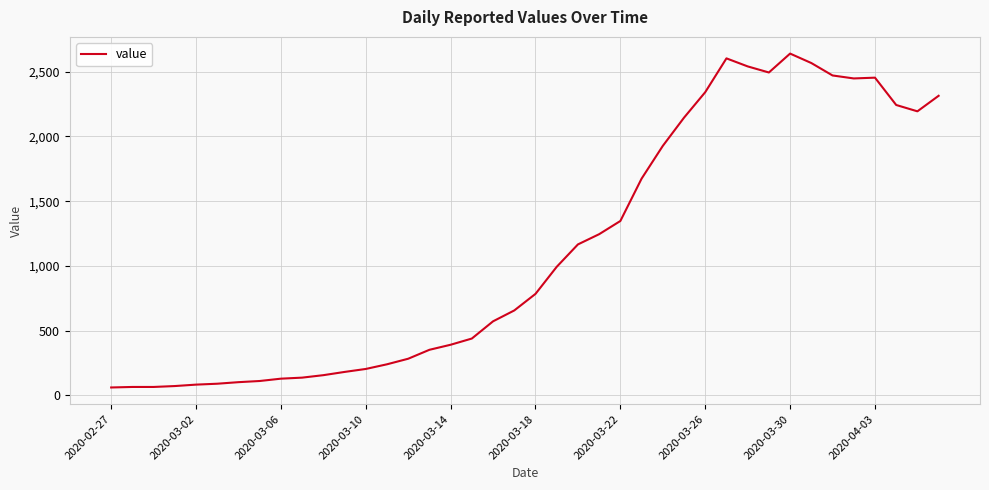

What is the difference between the maximum and minimum values?

2579